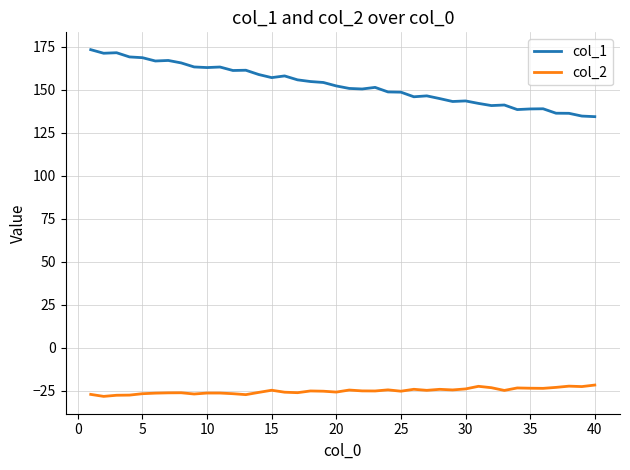

What is the difference between the maximum and minimum values in the col_2 series?

6.6